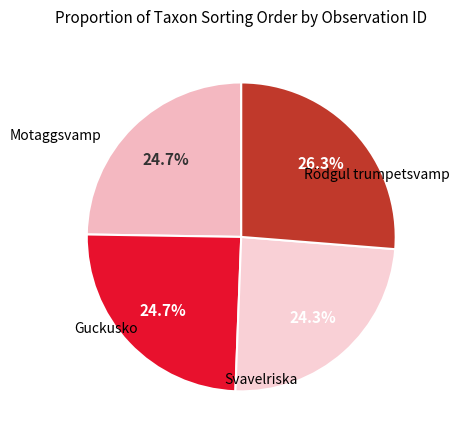

Is there a majority slice in this chart?

No